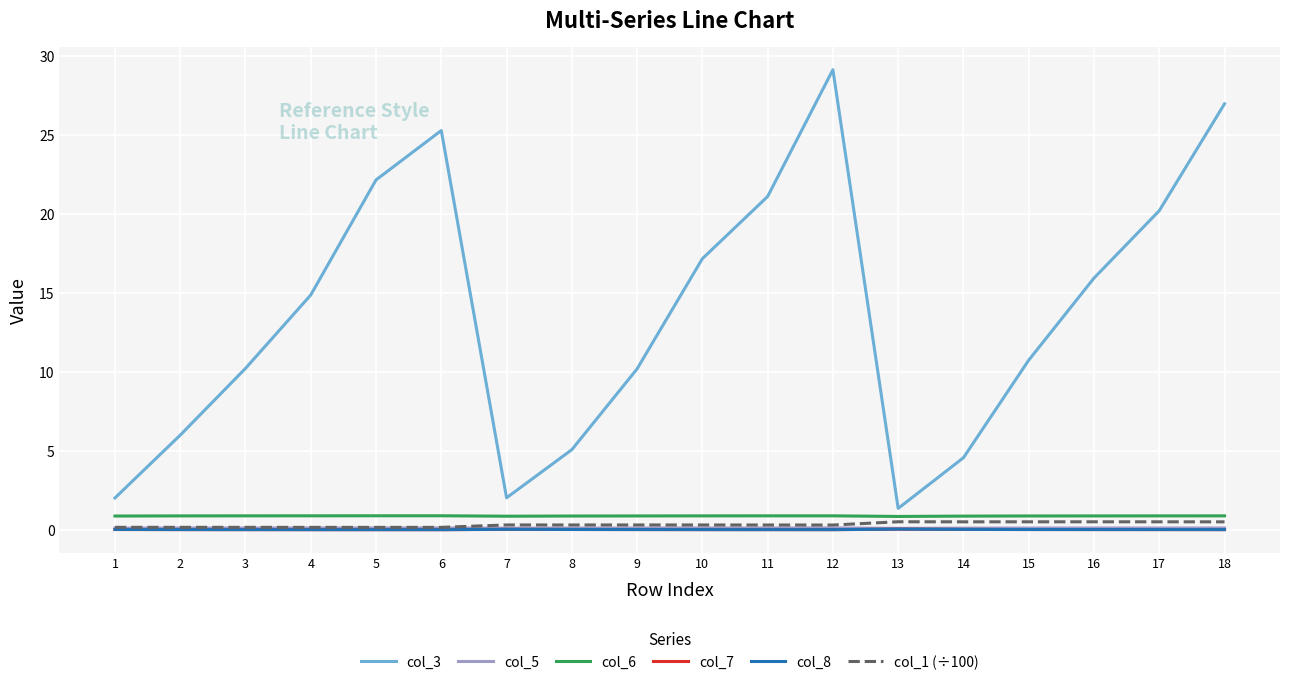

Is it true that col_3 equals 30.0 at 5?

False